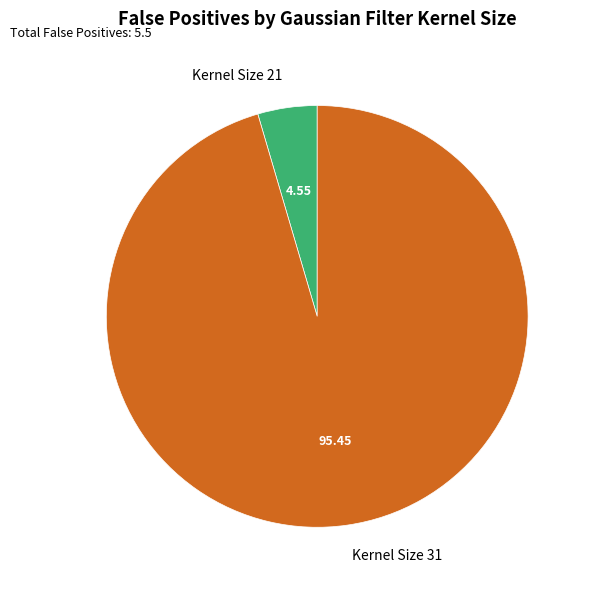

Rank the categories by value from highest to lowest.

Kernel Size 31, Kernel Size 21